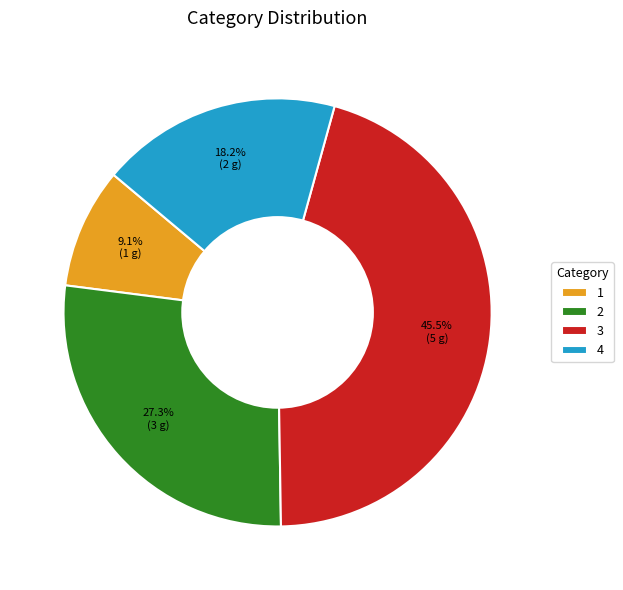

How many segments does this pie chart have?

4